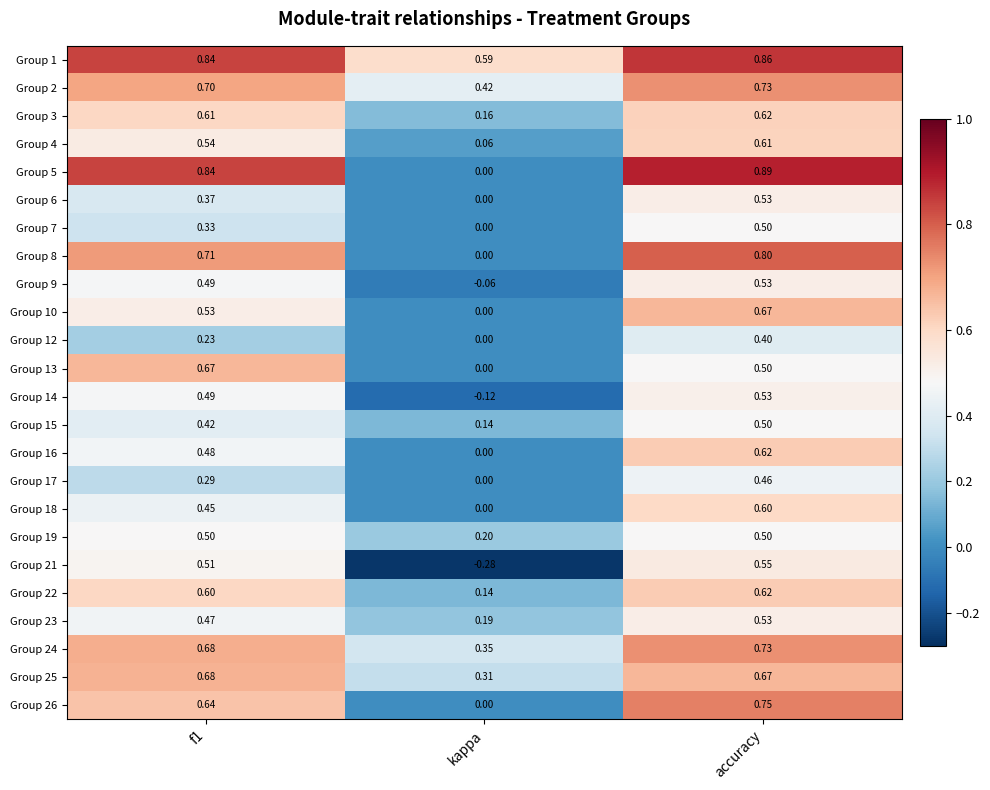

Is the value of Group 23 at kappa greater than the value of Group 12 at accuracy?

No